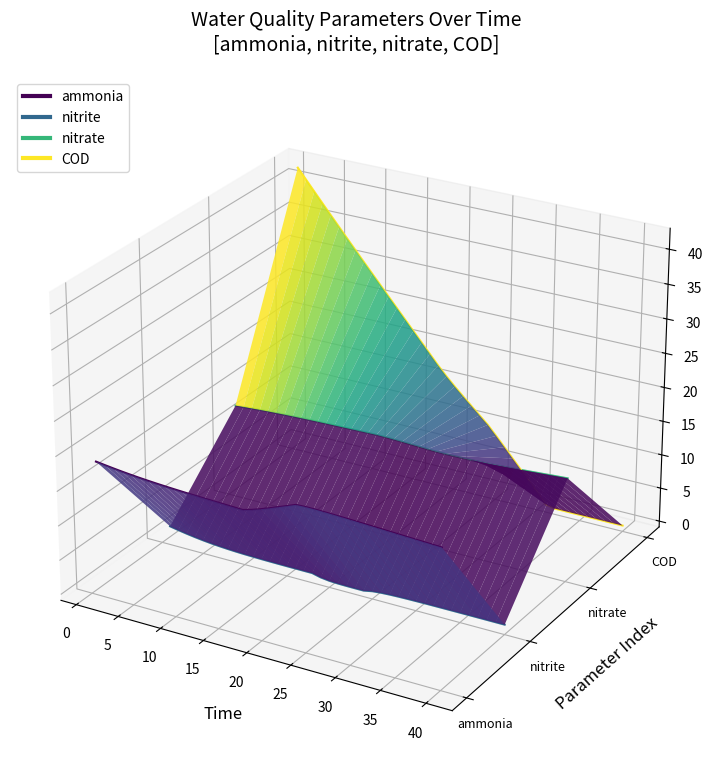

Which series has the largest range (max minus min)?

COD